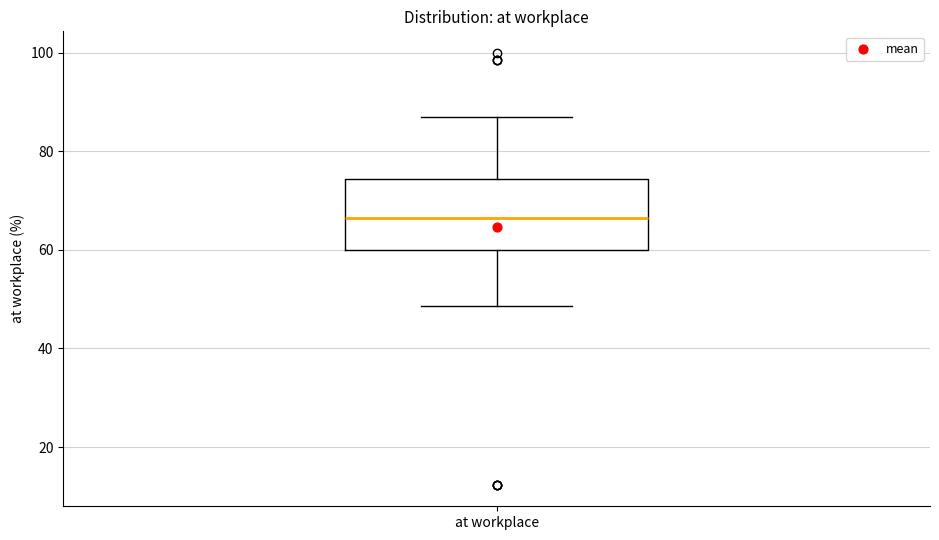

Read this box plot against the y-axis: the position of the median line, the range covered by the box, and the ends of both whiskers. The values are not printed on the chart, so give them approximately, as read against the axis.

median 66, box 60 to 74, whiskers 48 to 88